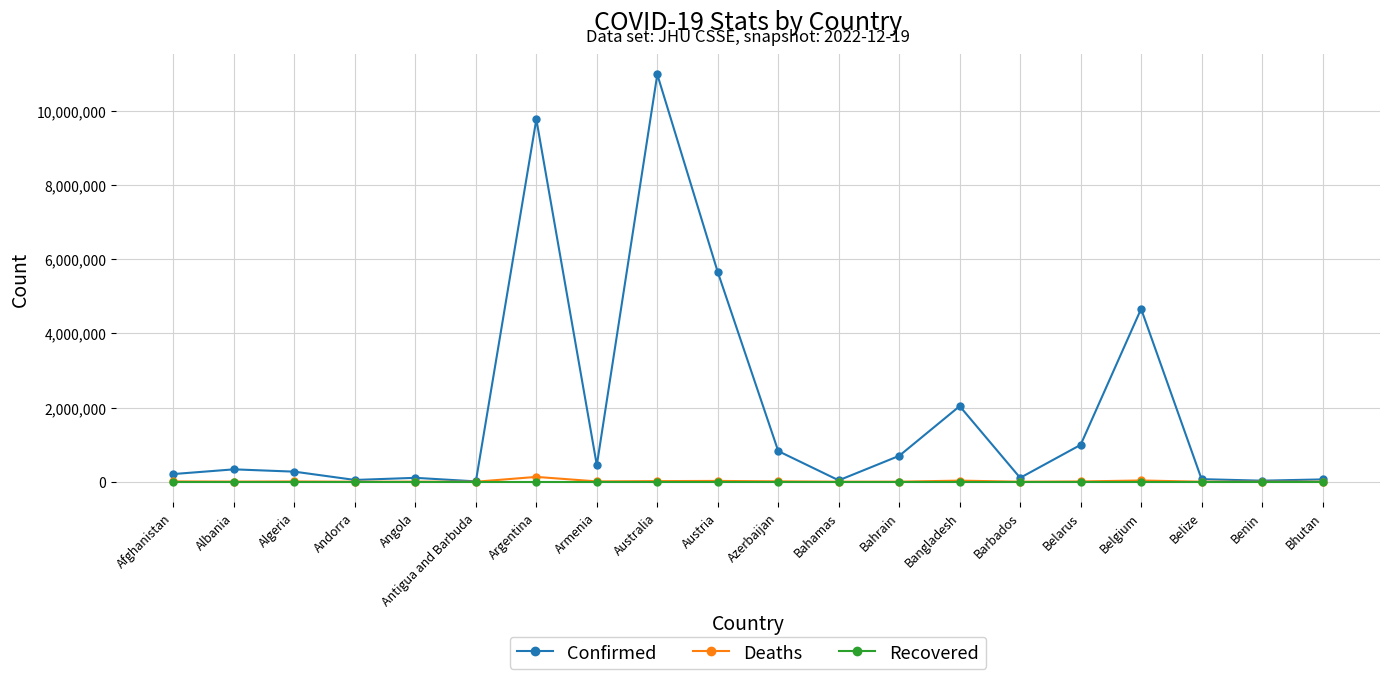

Between Argentina and Armenia, which series saw the biggest shift?

Confirmed